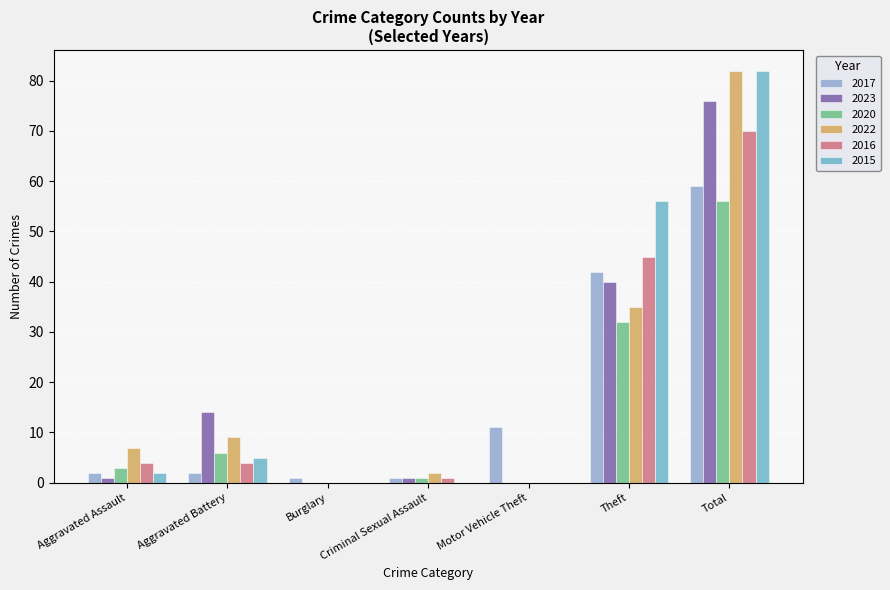

Are the bars horizontal?

No